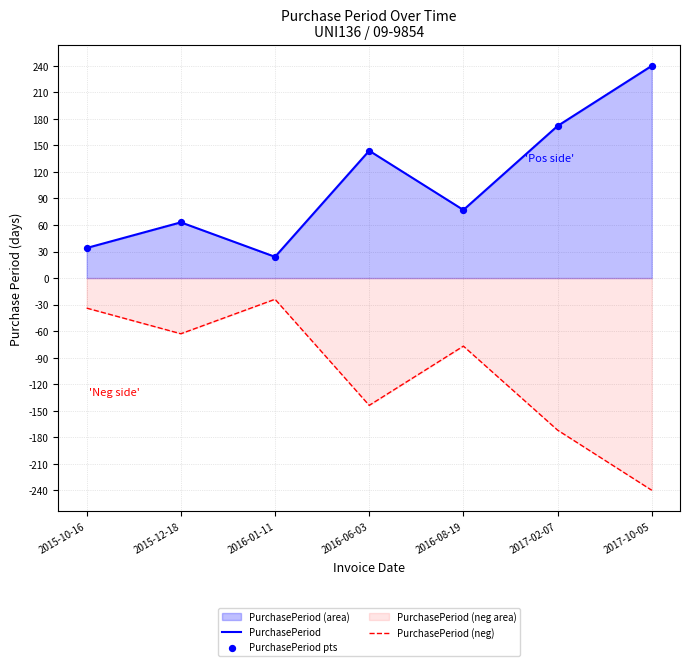

Which series has the largest Y range (max minus min)?

PurchasePeriod